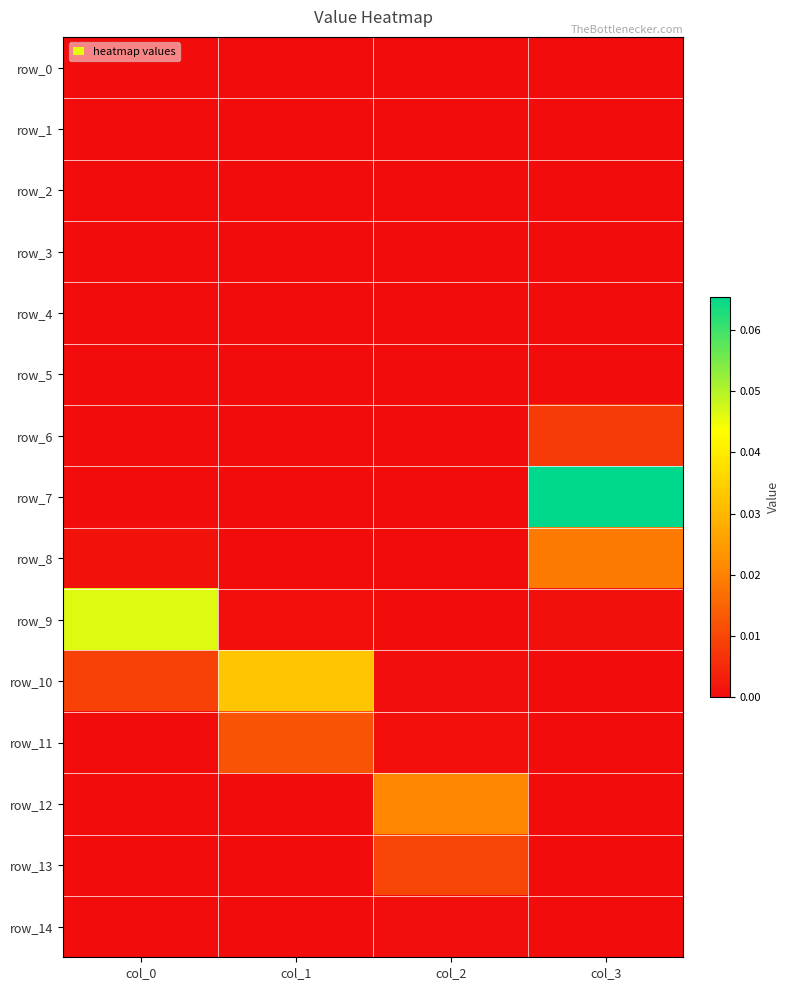

Reading left to right, extract all data points from this chart.

row_0: col_0=0.0	col_1=0.0	col_2=0.0	col_3=0.0
row_1: col_0=0.0	col_1=0.0	col_2=0.0	col_3=0.0
row_2: col_0=0.0	col_1=0.0	col_2=0.0	col_3=0.0
row_3: col_0=0.0	col_1=0.0	col_2=0.0	col_3=0.0
row_4: col_0=0.0	col_1=0.0	col_2=0.0	col_3=0.0
row_5: col_0=0.0	col_1=0.0	col_2=0.0	col_3=0.0
row_6: col_0=0.0	col_1=0.0	col_2=0.0	col_3=0.0
row_7: col_0=0.0	col_1=0.0	col_2=0.0	col_3=0.1
row_8: col_0=0.0	col_1=0.0	col_2=0.0	col_3=0.0
row_9: col_0=0.0	col_1=0.0	col_2=0.0	col_3=0.0
row_10: col_0=0.0	col_1=0.0	col_2=0.0	col_3=0.0
row_11: col_0=0.0	col_1=0.0	col_2=0.0	col_3=0.0
row_12: col_0=0.0	col_1=0.0	col_2=0.0	col_3=0.0
row_13: col_0=0.0	col_1=0.0	col_2=0.0	col_3=0.0
row_14: col_0=0.0	col_1=0.0	col_2=0.0	col_3=0.0